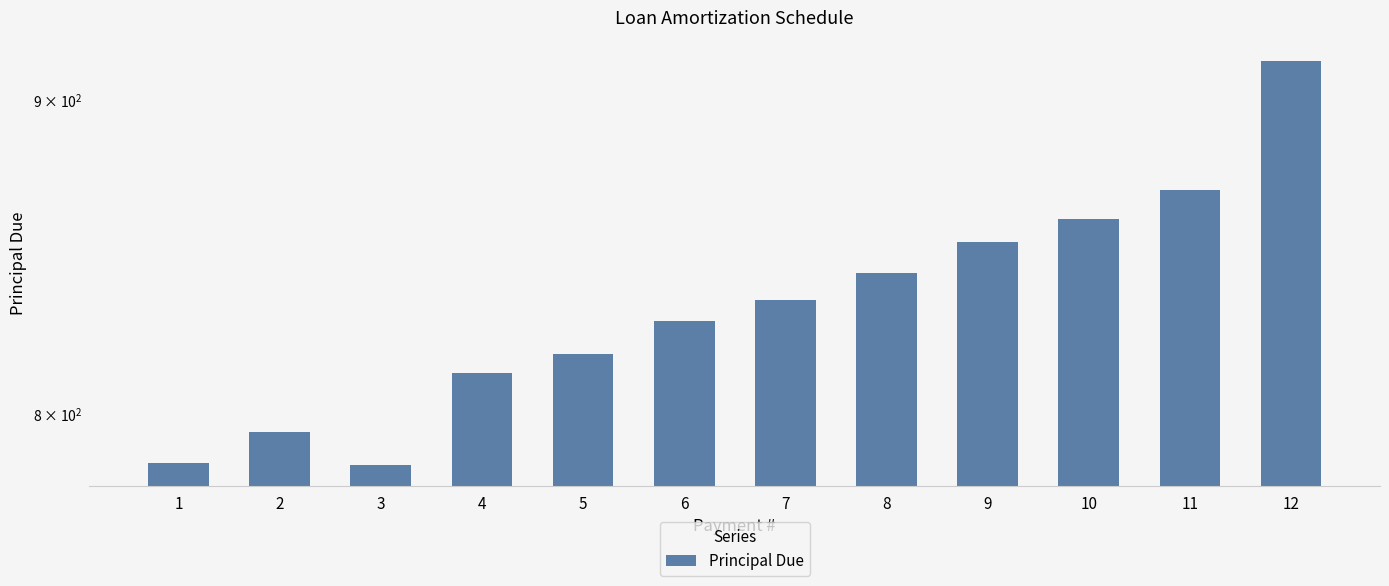

What is the value of the 3rd bar from the left?

784.8